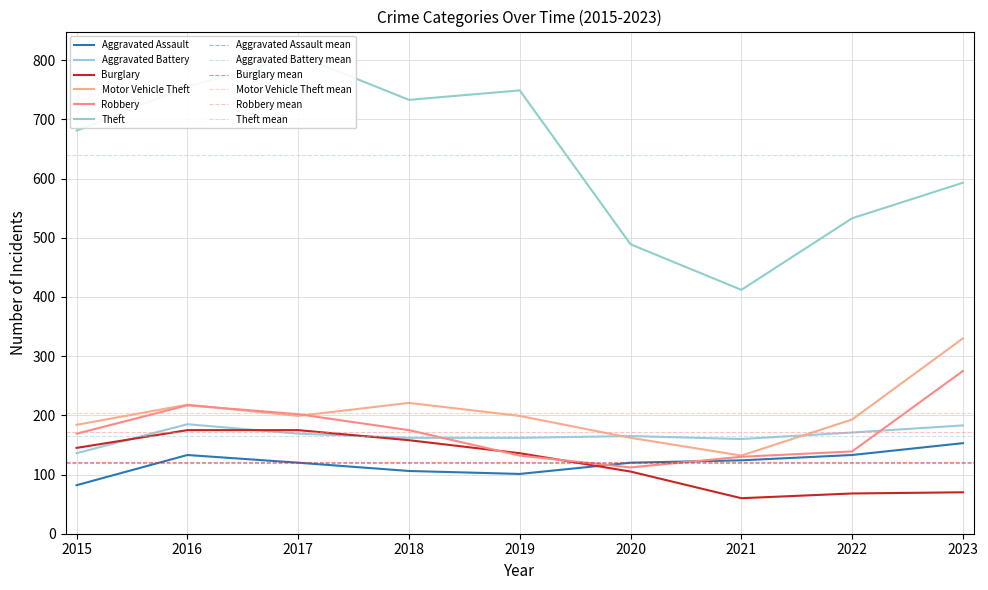

Which series has the largest total across all categories?

Theft